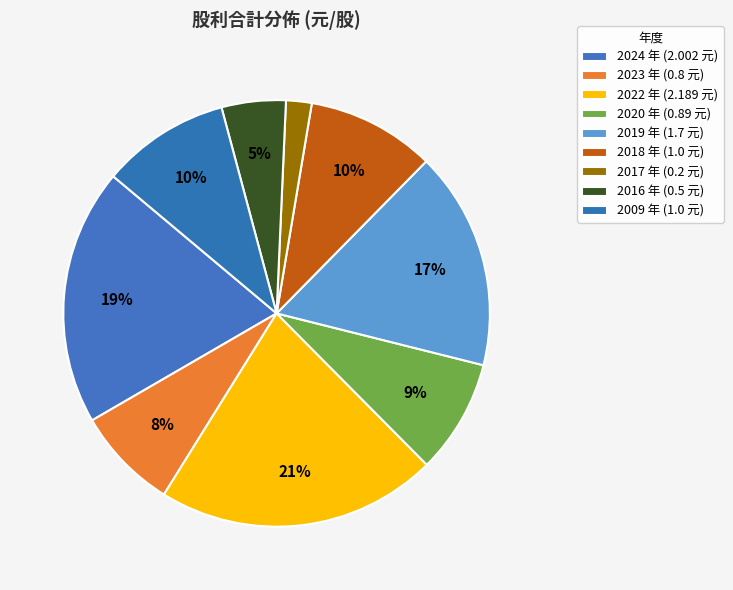

Is 2024 the majority of the pie?

No